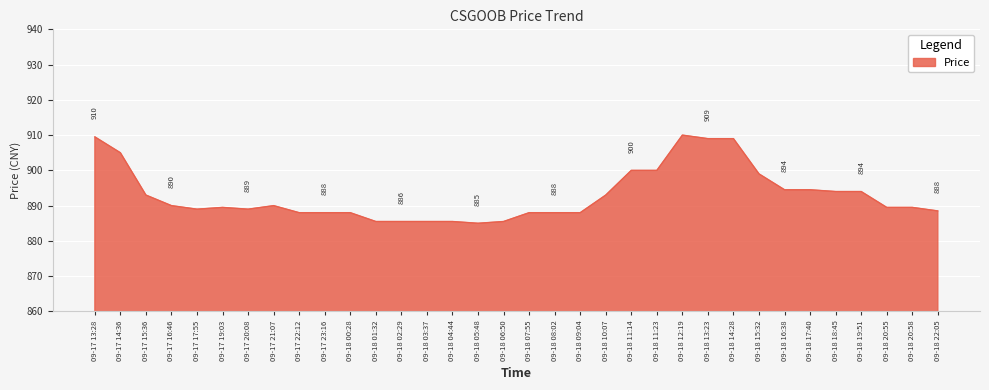

What is the change in value from 09-18 10:07 to 09-18 12:19?

+17.0